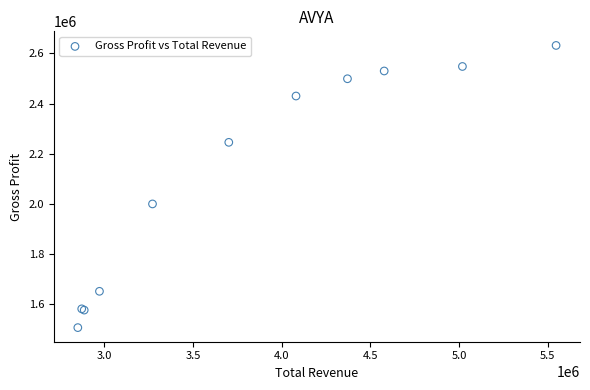

What Y value in the scatter plot is closest to 2068500?

1999000